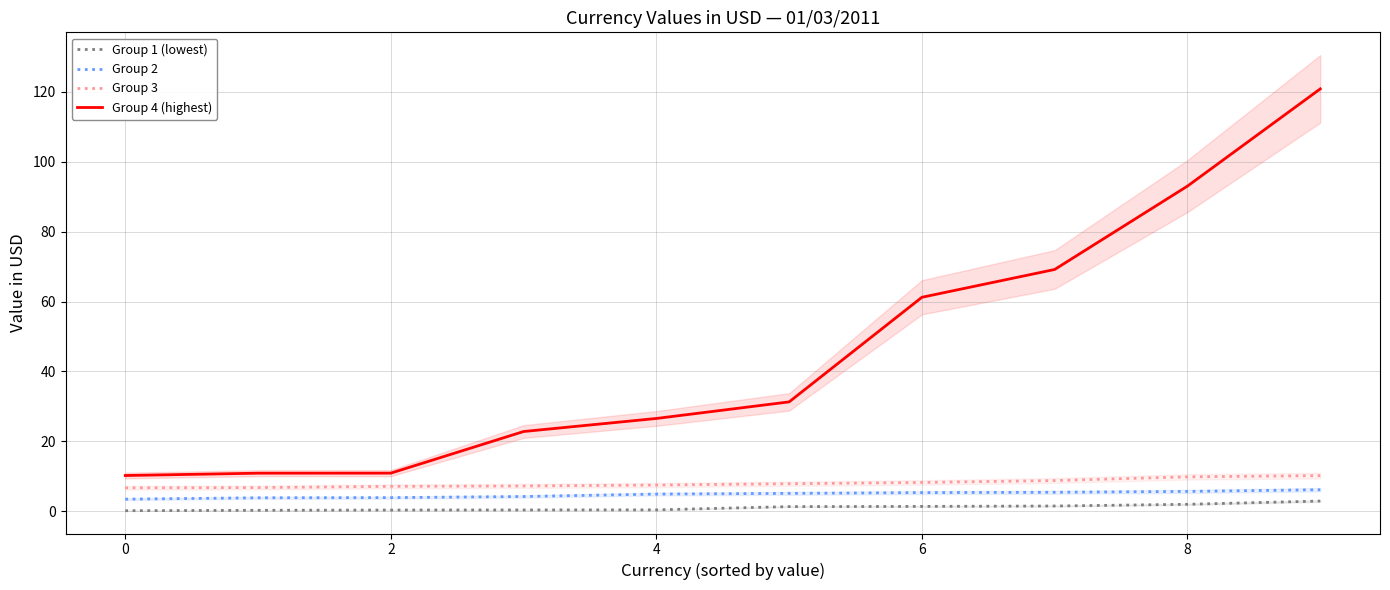

Between 2 and 9, which series saw the biggest shift?

Group 4 (highest)